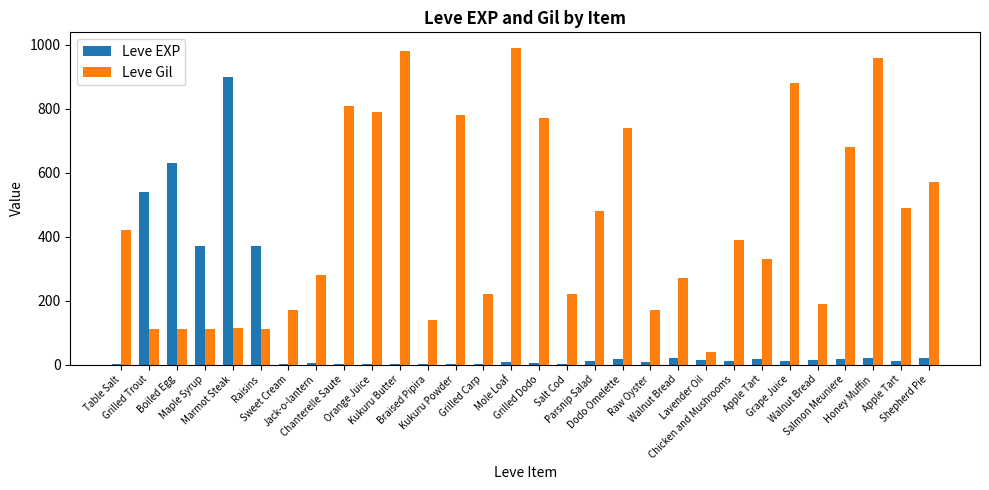

How many series are shown in this chart?

2